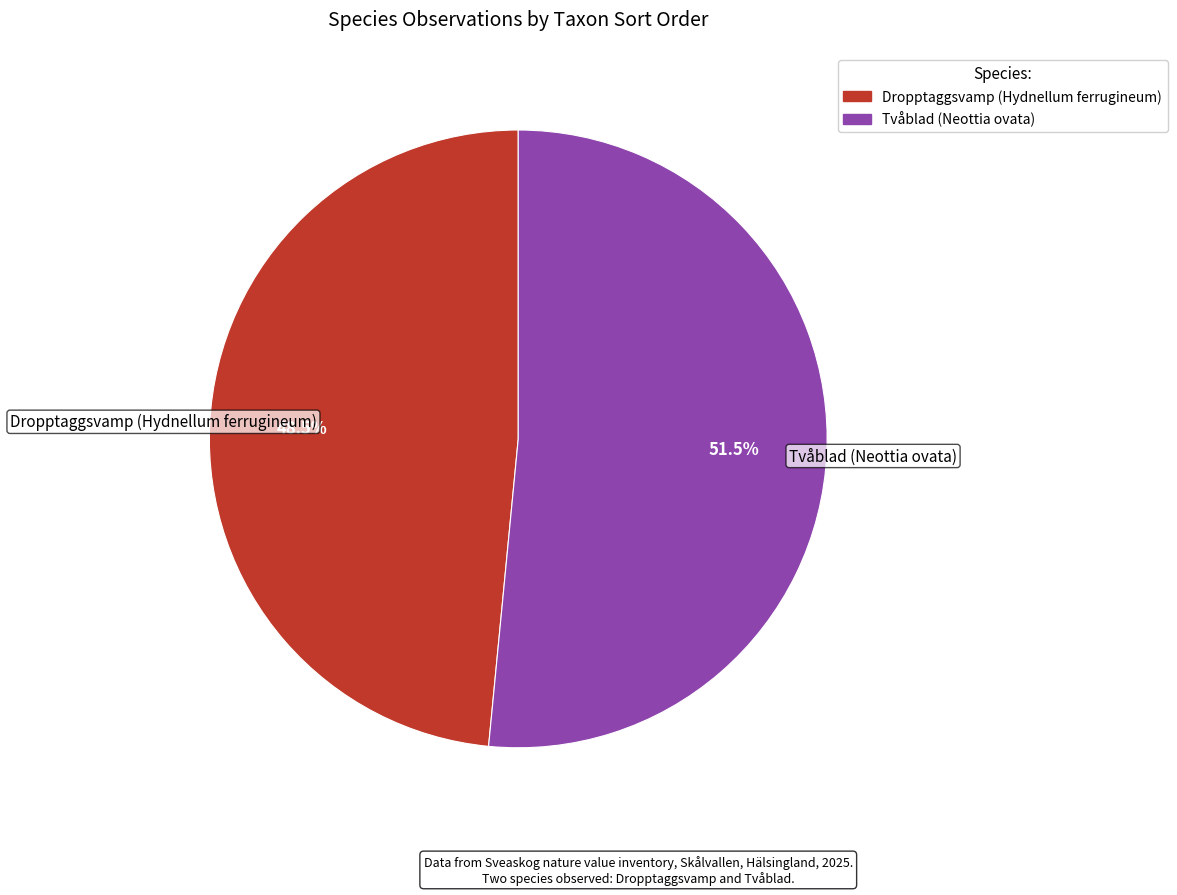

Combined, what portion of the pie is Tvåblad (Neottia ovata) and Dropptaggsvamp (Hydnellum ferrugineum)?

100.0%